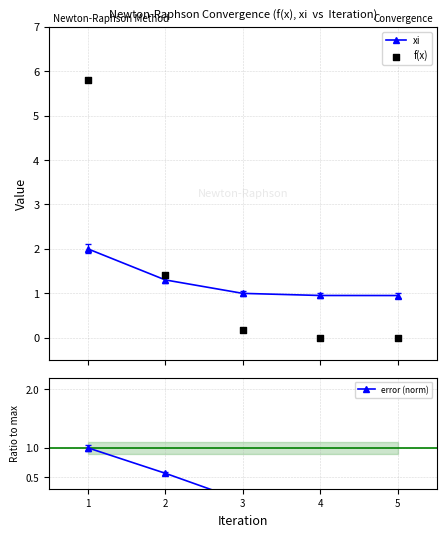

What are all the series names shown in the legend?

xi, f(x), error (norm)